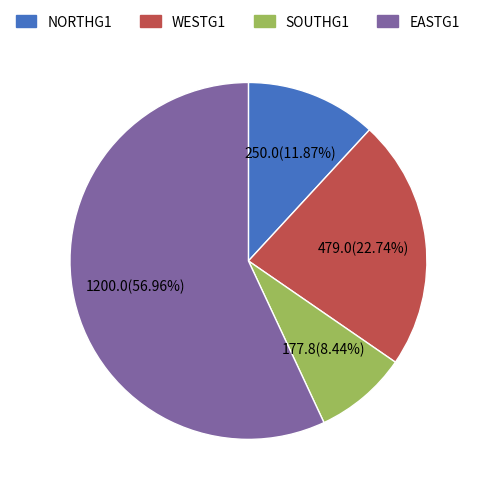

How many slices are in this pie chart?

4